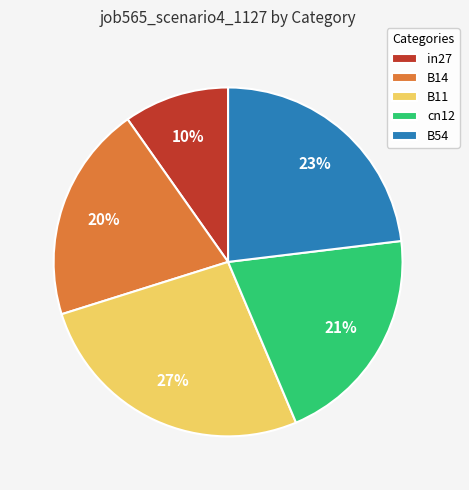

Which category has the smallest portion of the pie?

in27